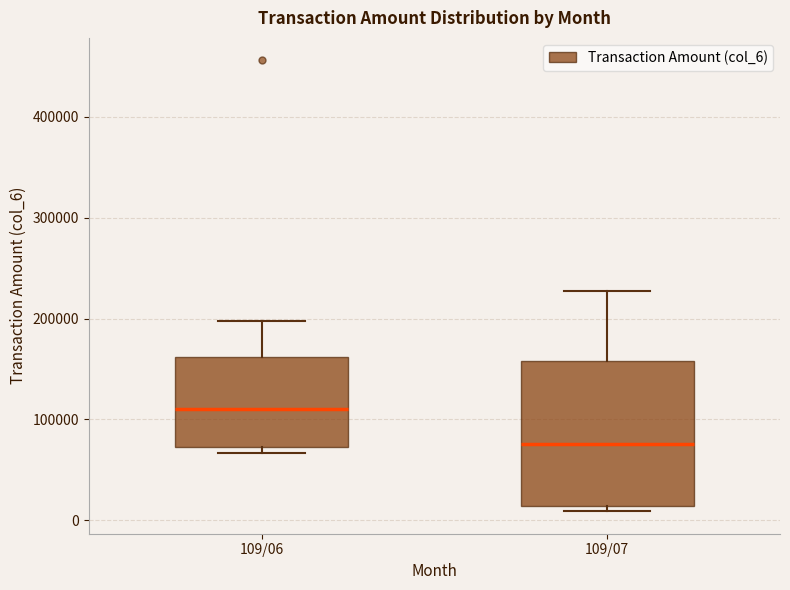

Reading left to right, transcribe this box plot: for each box, give where its median line is, the range the box spans, and where its two whiskers end, as read against the y-axis. The values are not printed on the chart, so give them approximately, as read against the axis.

109/06: median 110000, box 70000 to 160000, whiskers 70000 (just below the box's lower edge) to 200000
109/07: median 80000, box 10000 to 160000, whiskers 10000 (just below the box's lower edge) to 230000